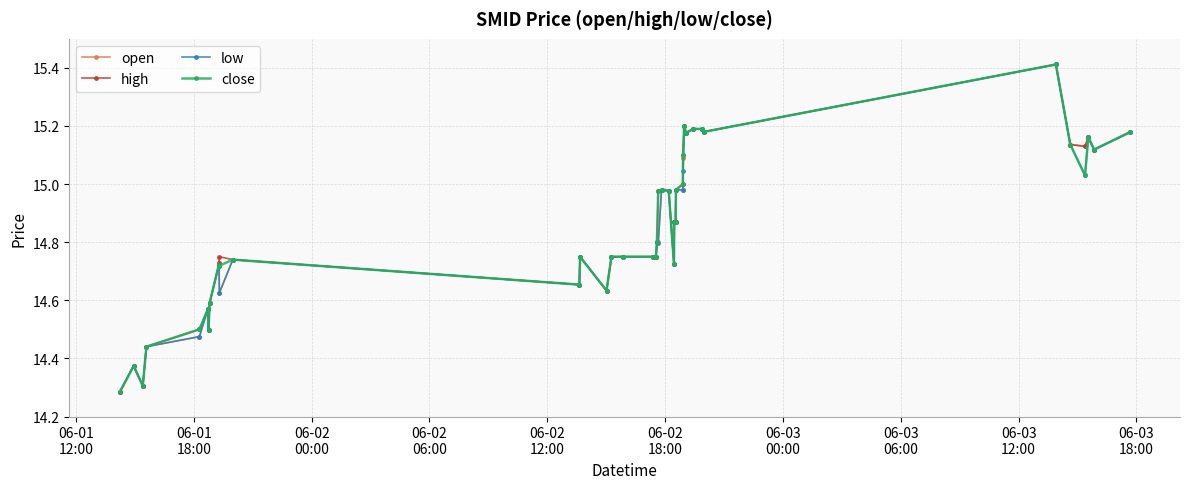

At how many categories does at least one series exceed 14?

40